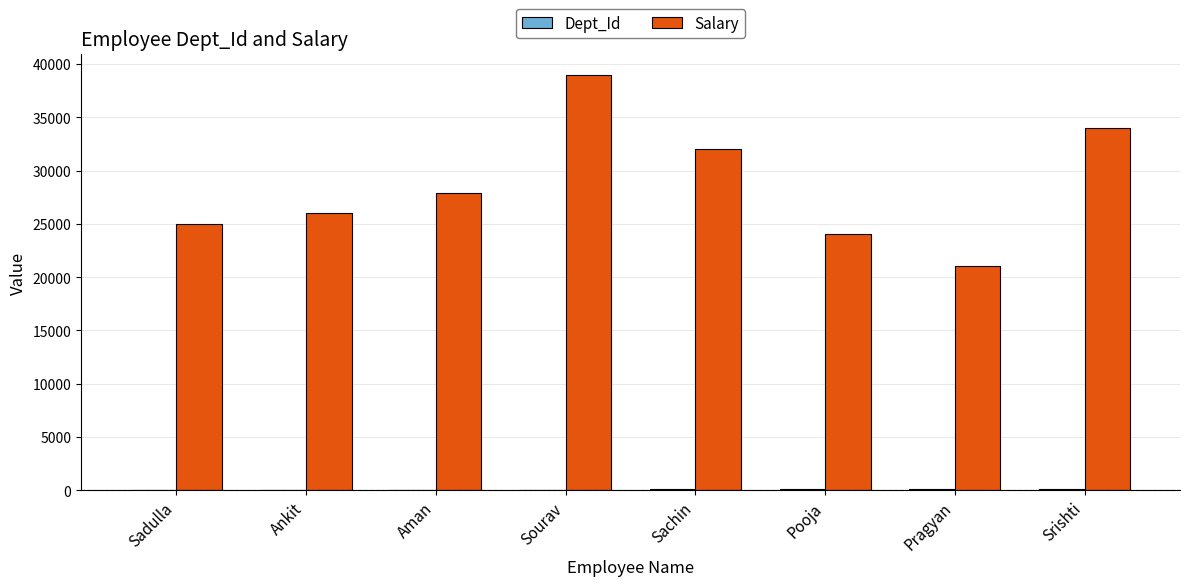

What is the total value across all series at Pooja?

24090